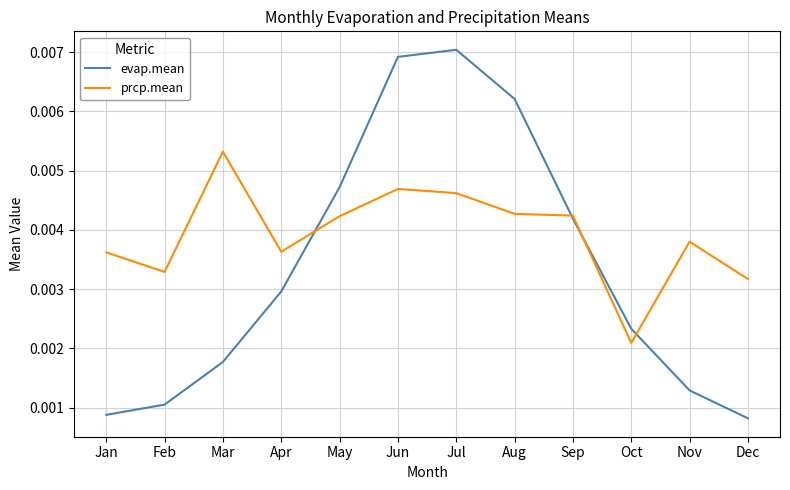

Which series has the widest spread of values?

evap.mean